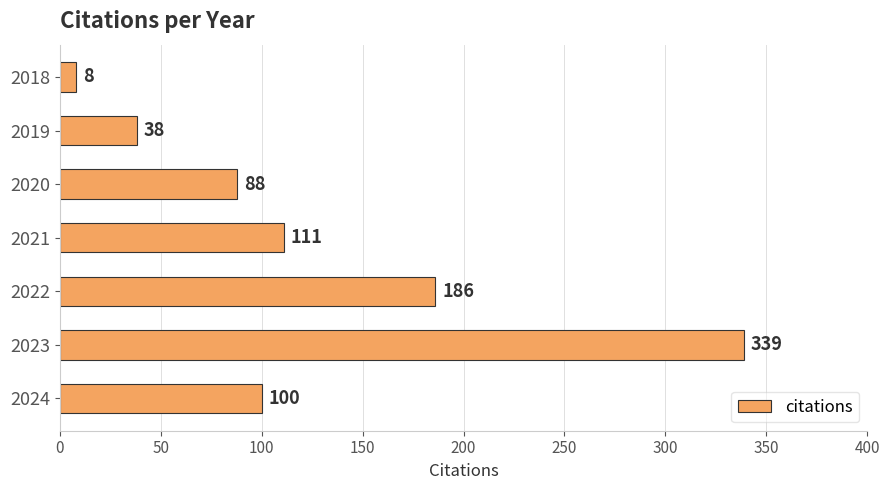

How many series are shown in this chart?

1